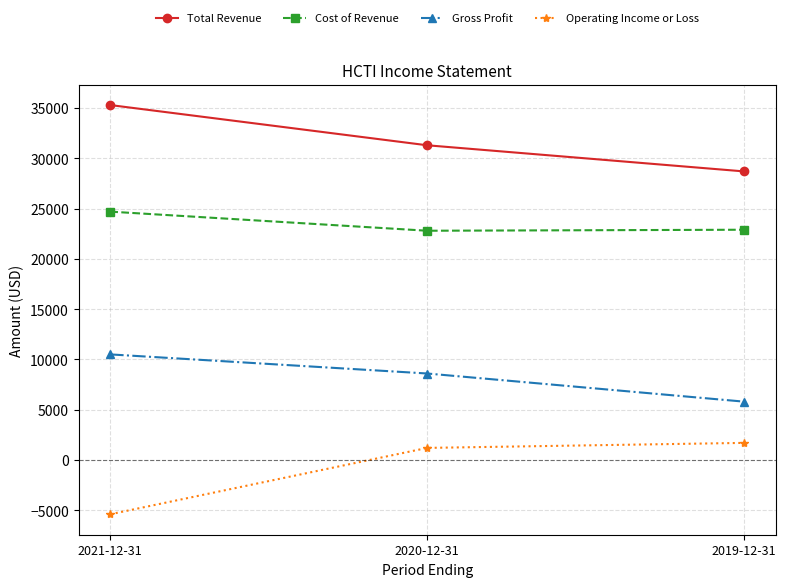

Is the value of Gross Profit at 2019-12-31 greater than the value of Cost of Revenue at 2021-12-31?

No